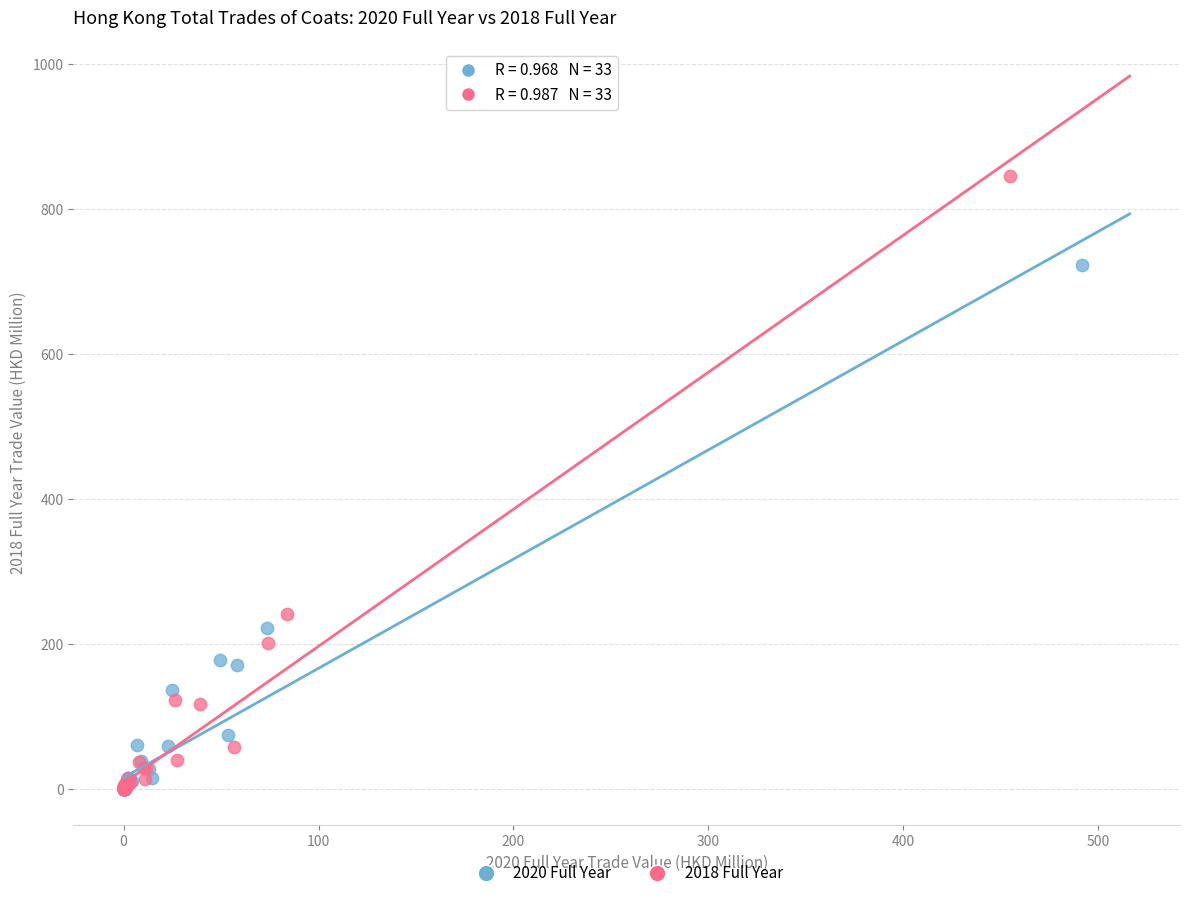

Which series contains the highest Y value?

2018 Full Year